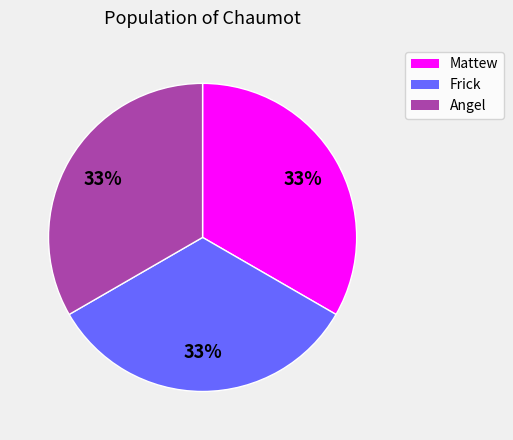

What percentage is the Angel slice, to the nearest percent?

33%